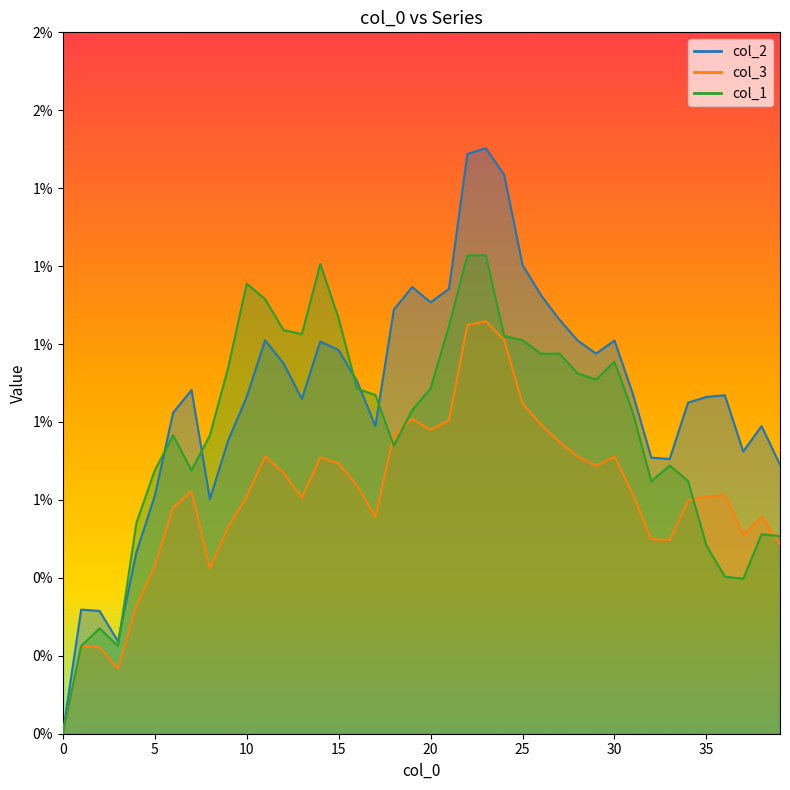

True or false: col_3 has a value of 0.0 at 4.

True